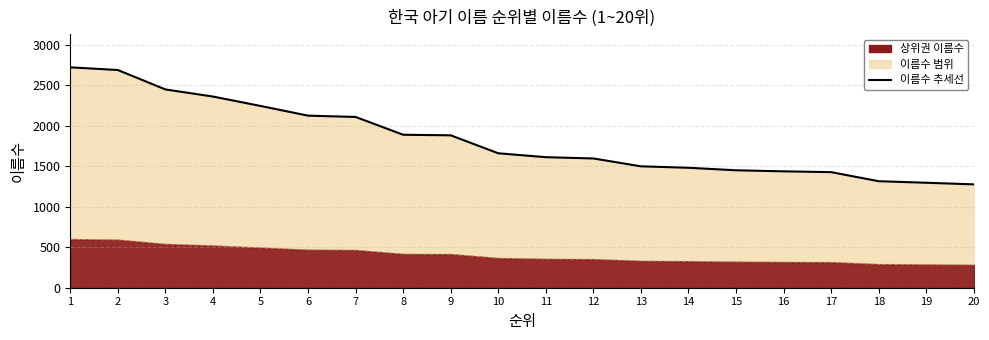

How many lines are shown in the chart?

1